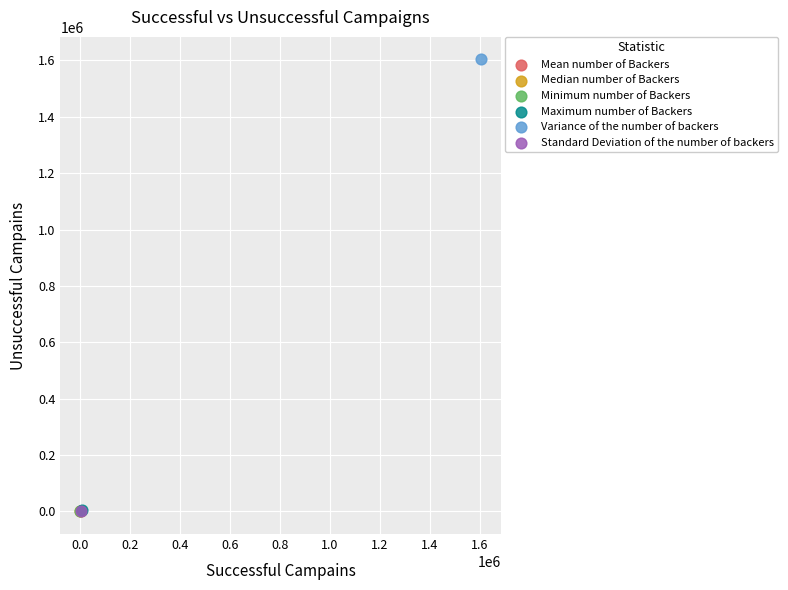

What are all the series names shown in the legend?

Mean number of Backers, Median number of Backers, Minimum number of Backers, Maximum number of Backers, Variance of the number of backers, Standard Deviation of the number of backers